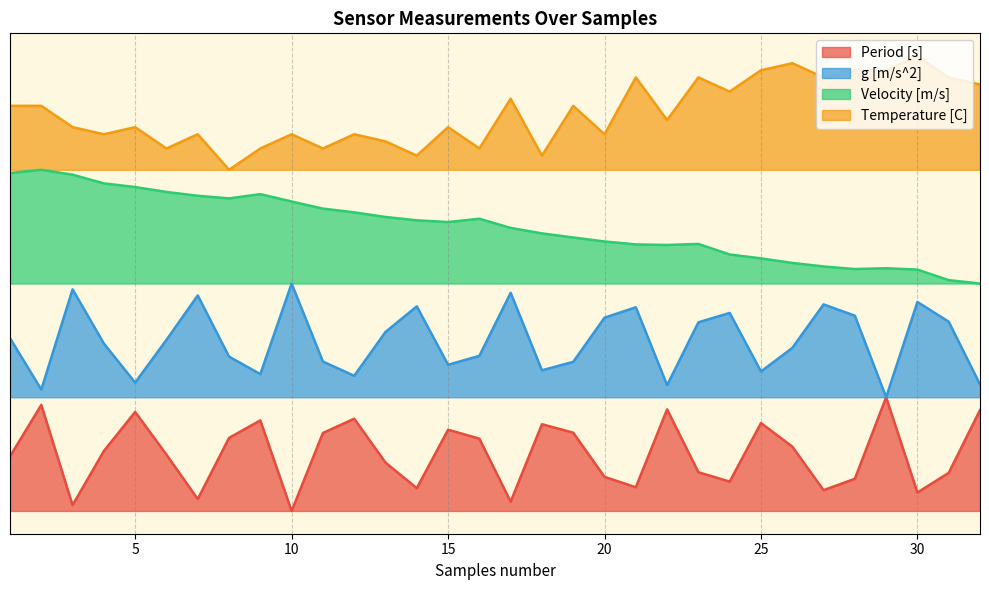

What is the greatest value displayed?

4.0